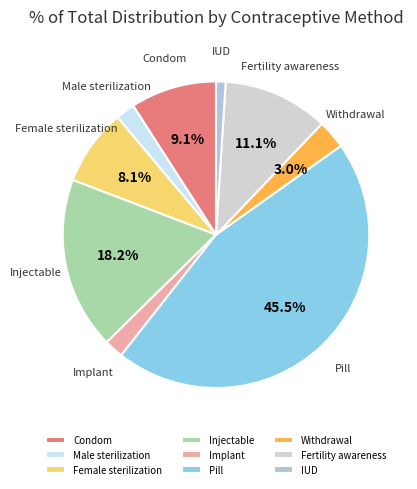

Which slice is the smallest?

IUD